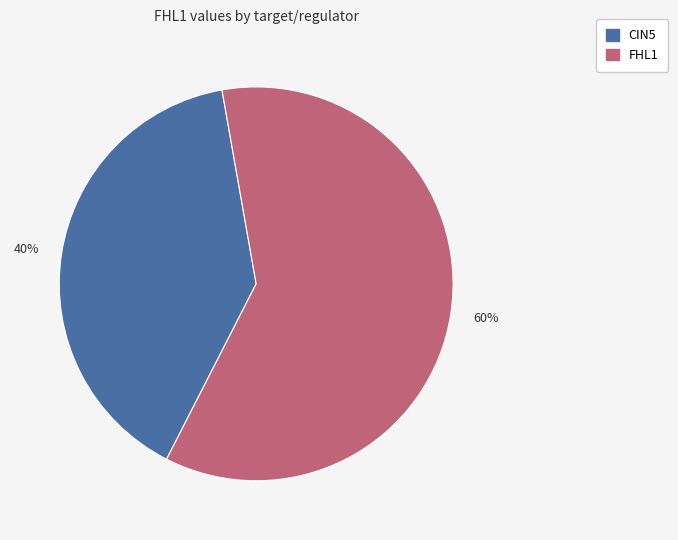

Does any single category account for the majority?

Yes